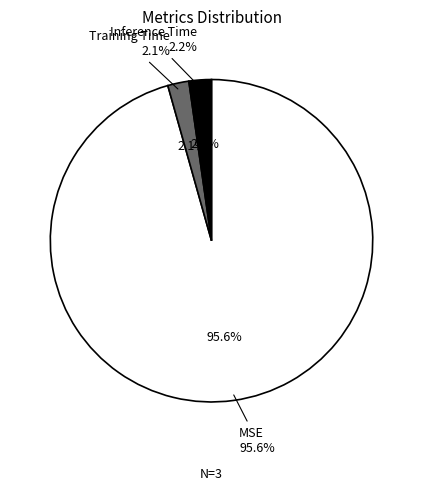

What is the largest slice in the pie chart?

MSE